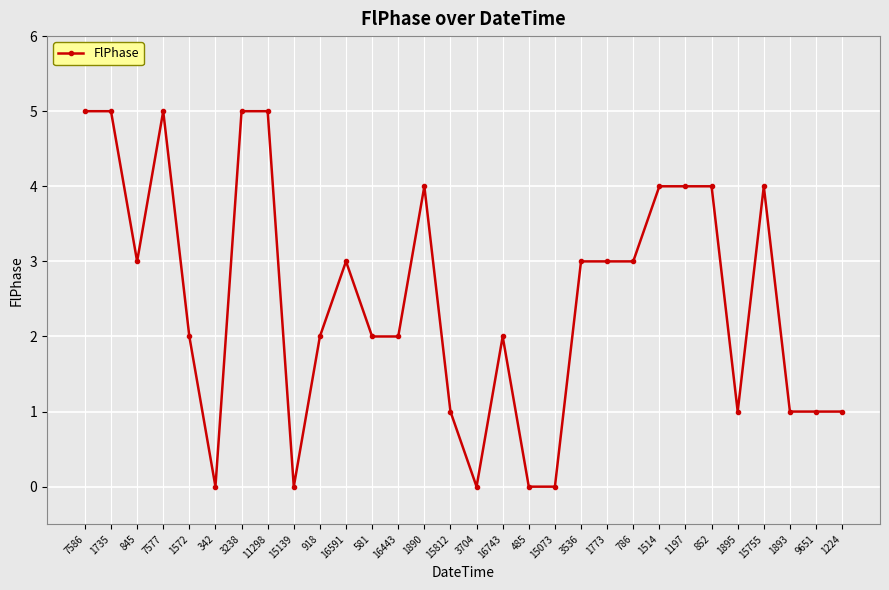

True or false: the data shows 5 at 3238.

True